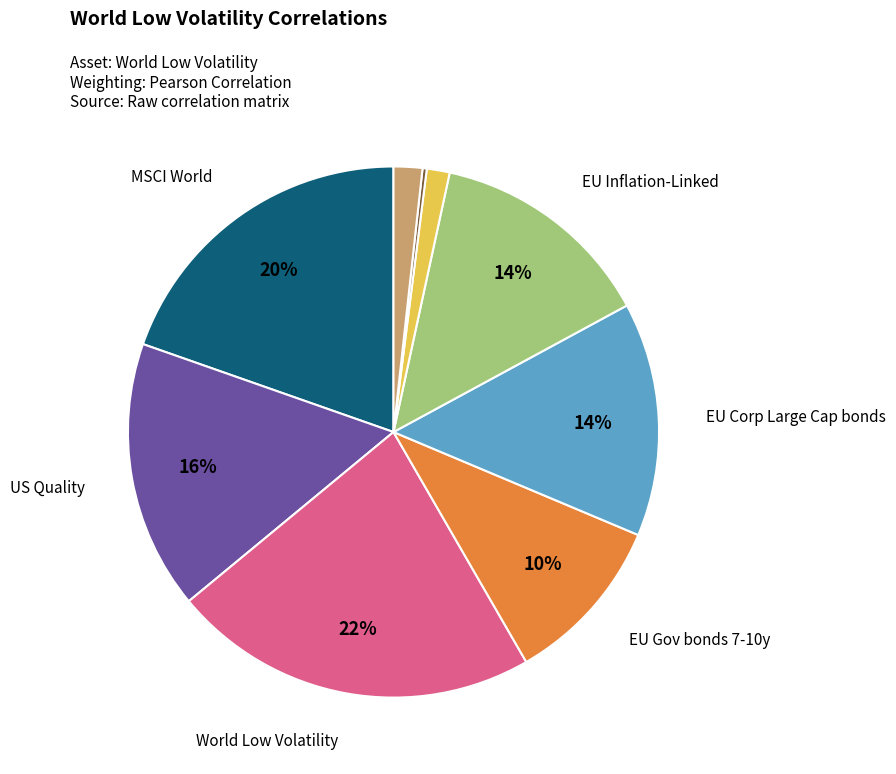

To the nearest percent, what is the difference between the largest and smallest slice percentages?

22%